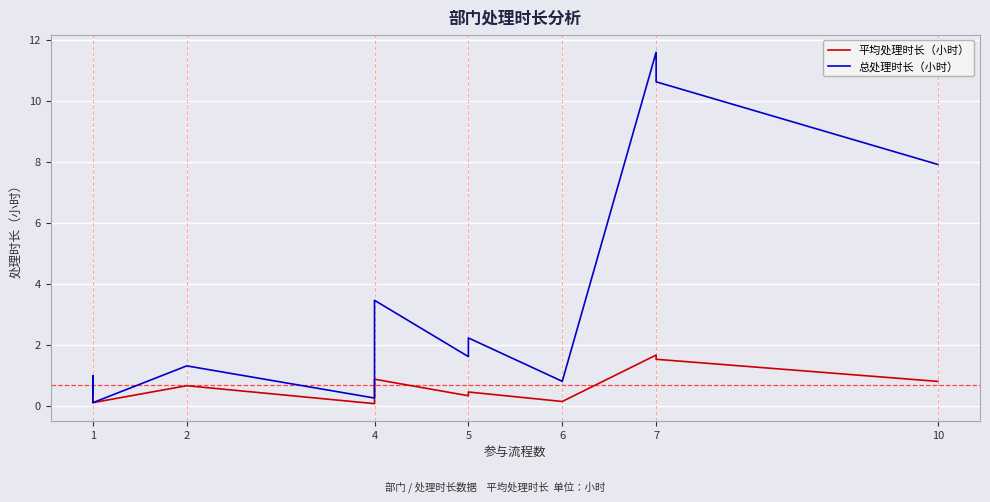

What is the difference between the second highest and second lowest values in the 平均处理时长（小时） series?

1.4